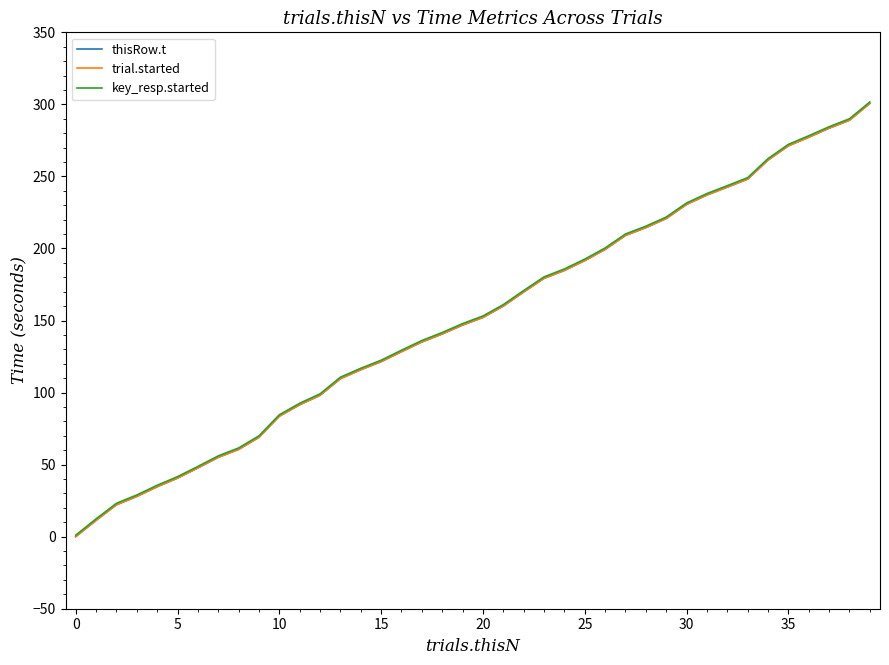

Which series has the widest spread of values?

thisRow.t